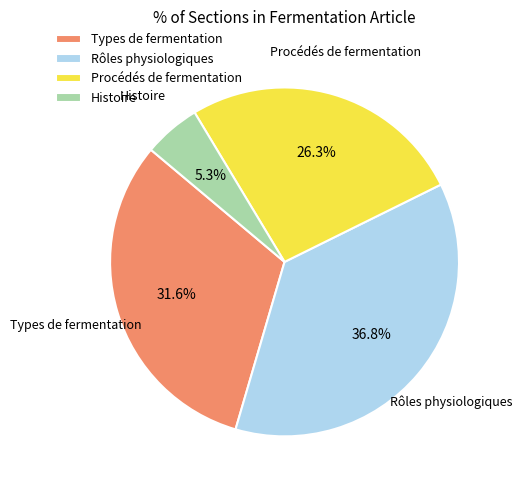

How many slices are in this pie chart?

4